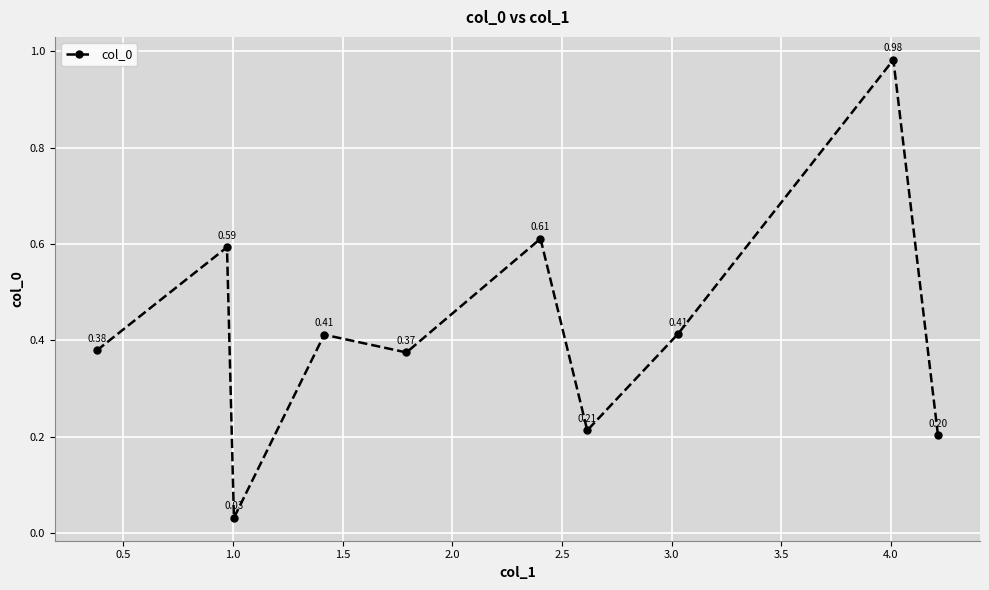

What is the sum of all values?

4.2